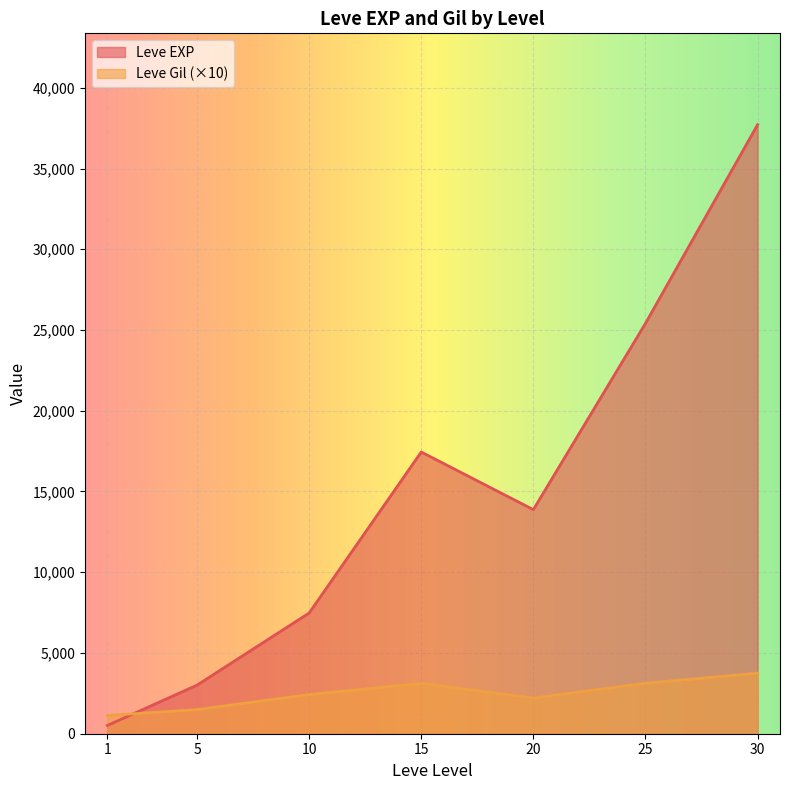

At which category is the sum across all series the highest?

30